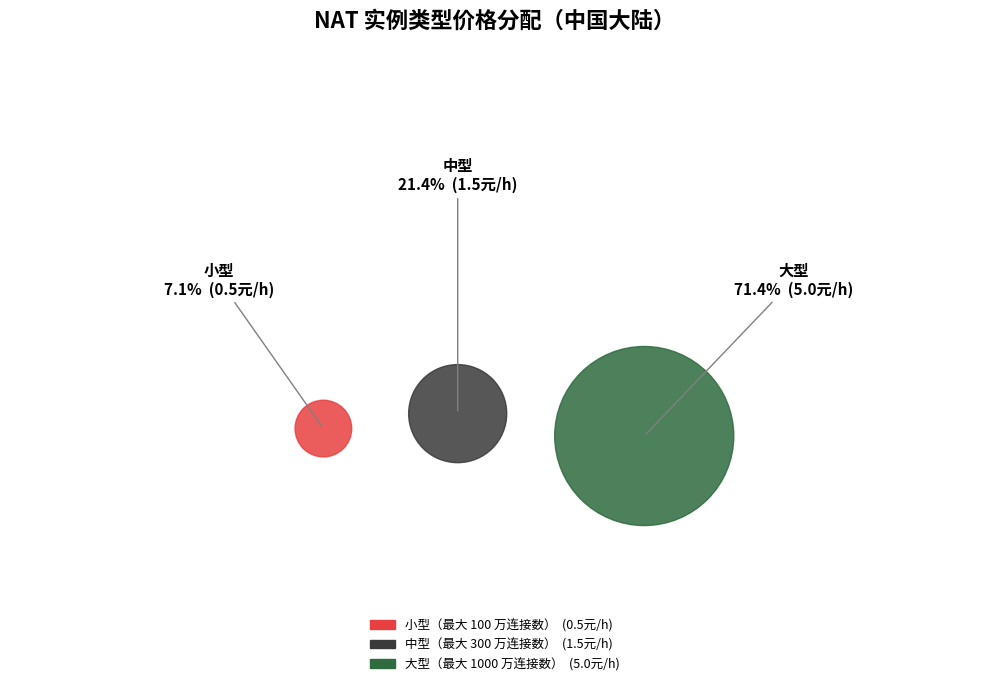

To the nearest percent, what is the difference between the largest and smallest slice percentages?

64%